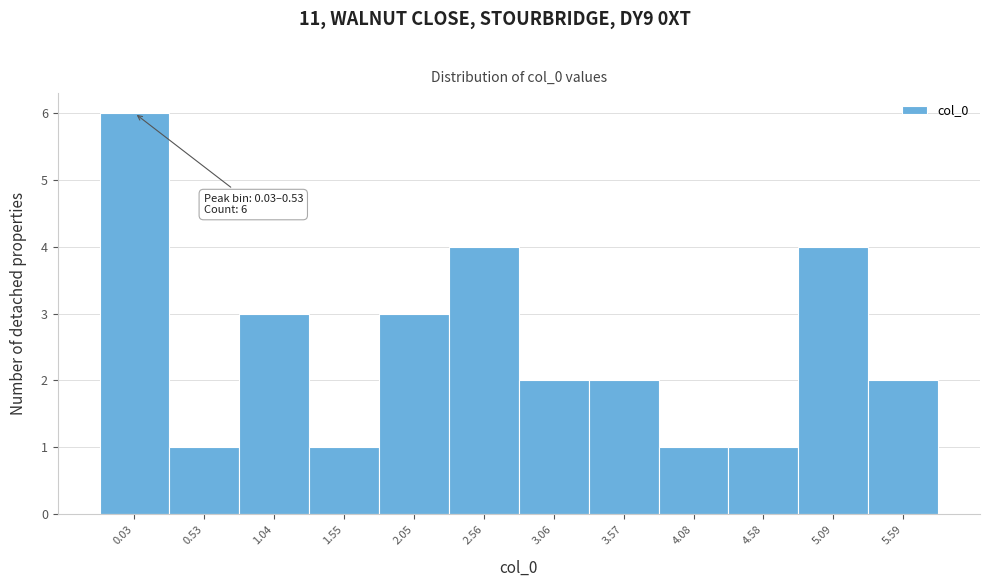

Reading left to right, what are all the values shown in this chart?

0.03=6	0.53=1	1.04=3	1.55=1	2.05=3	2.56=4	3.06=2	3.57=2	4.08=1	4.58=1	5.09=4	5.59=2